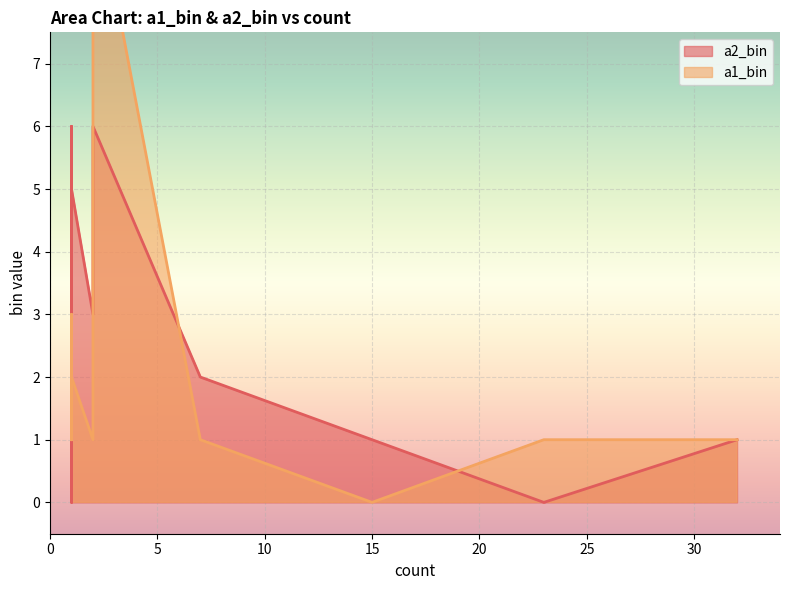

What are all the series names shown in the legend?

a2_bin, a1_bin